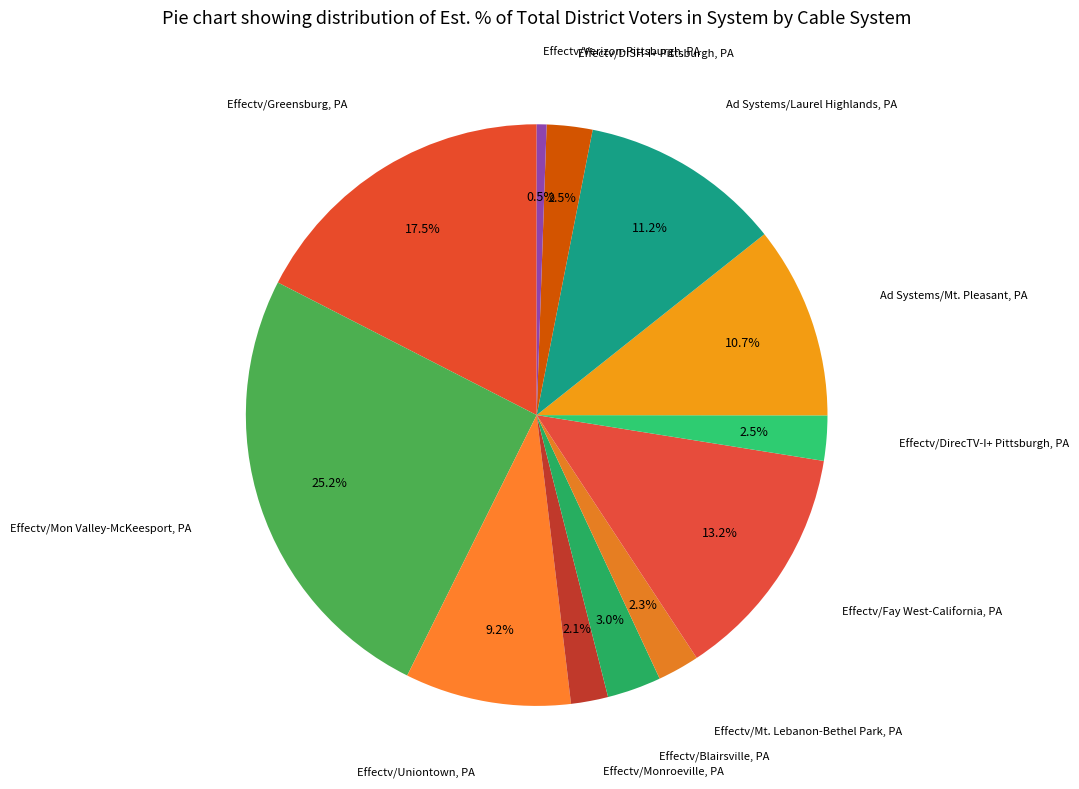

Which slice is the largest?

Effectv/Mon Valley-McKeesport, PA